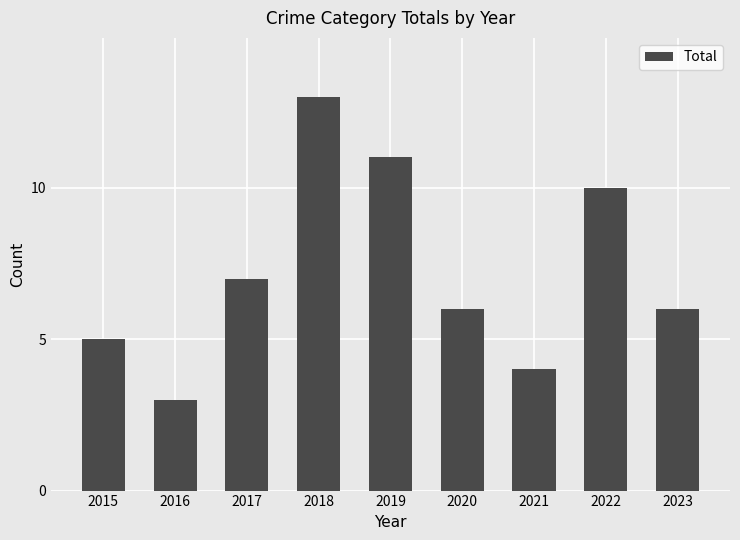

What is the value of the 1st bar from the left?

5